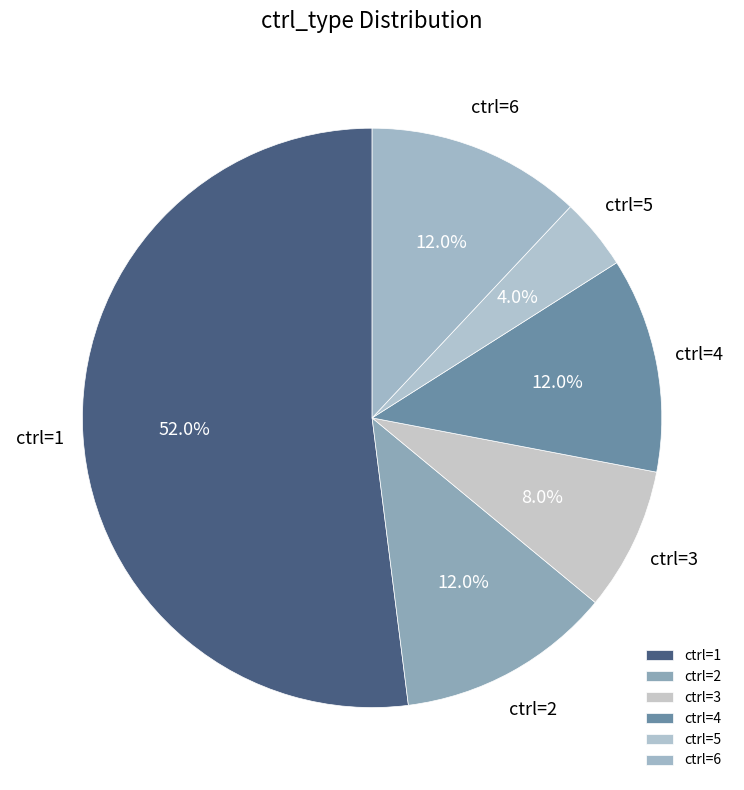

Which has a higher value, ctrl=1 or ctrl=2?

ctrl=1